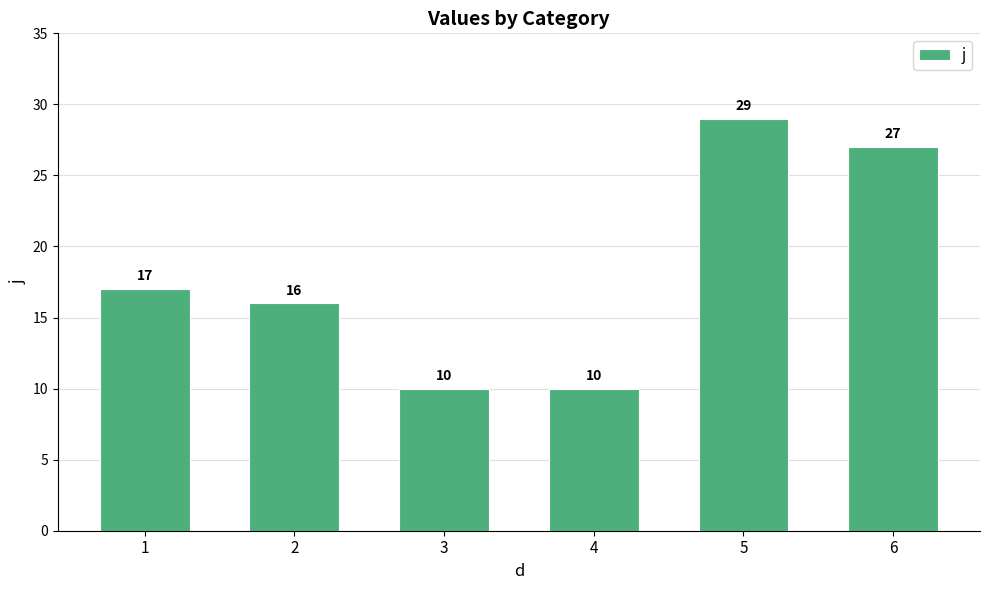

The chart shows a value of 29 at 5. True or false?

True